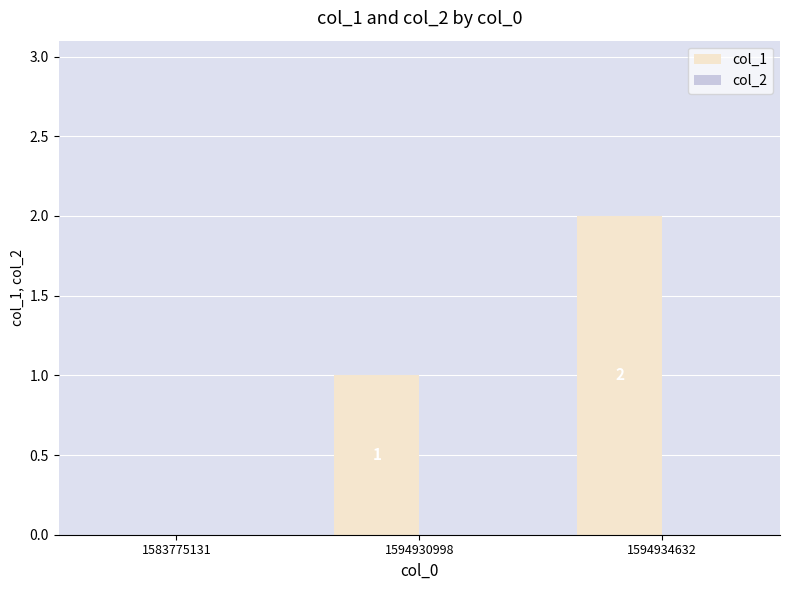

How many series are shown in this chart?

1